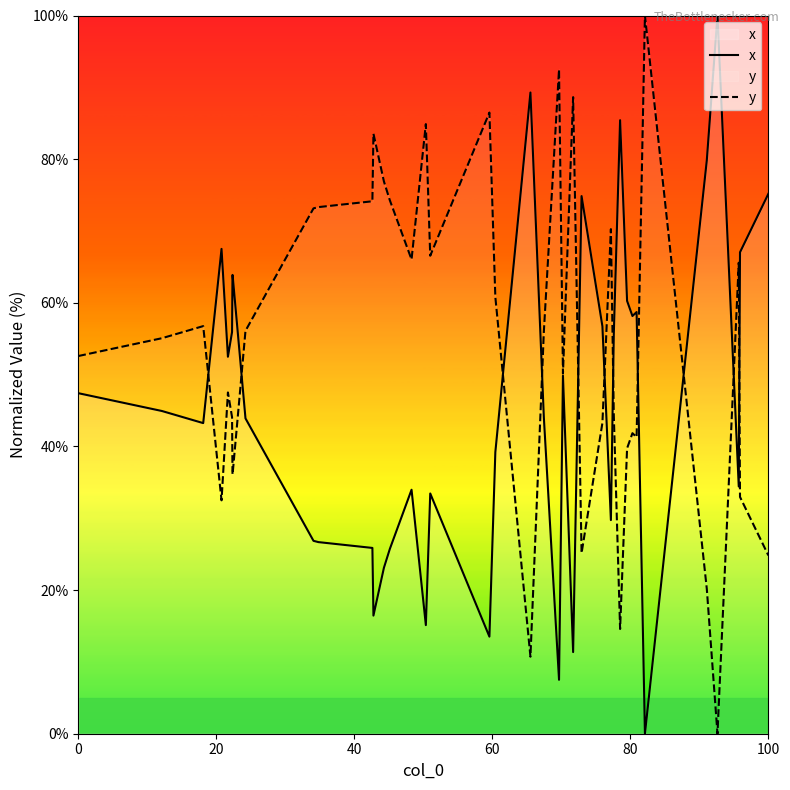

Rank the series by their average value, from highest to lowest.

y, x